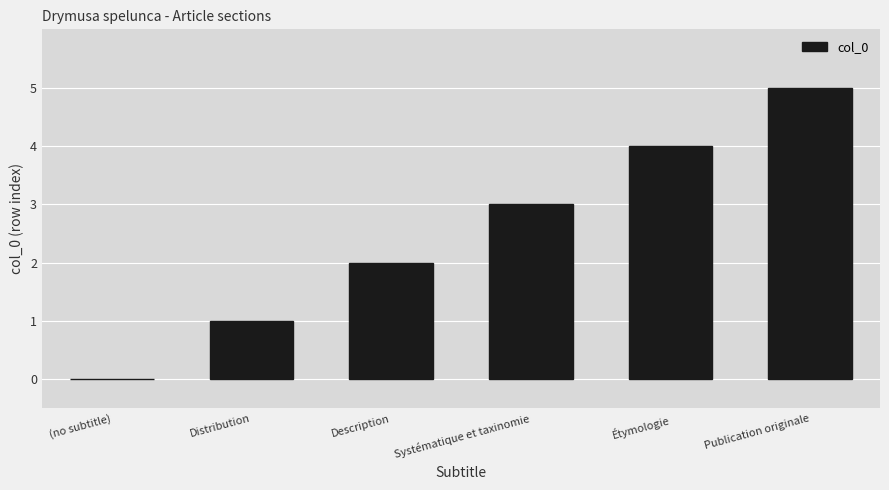

What is the approximate value at Étymologie?

4